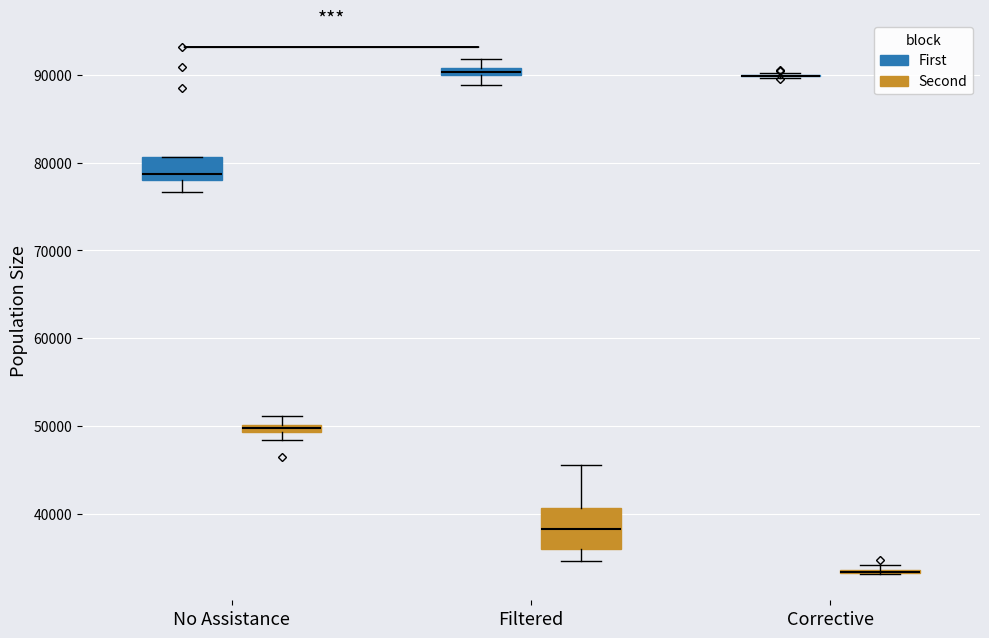

Comparing the boxes themselves (not the whiskers), which one is the tallest?

Filtered (Second)